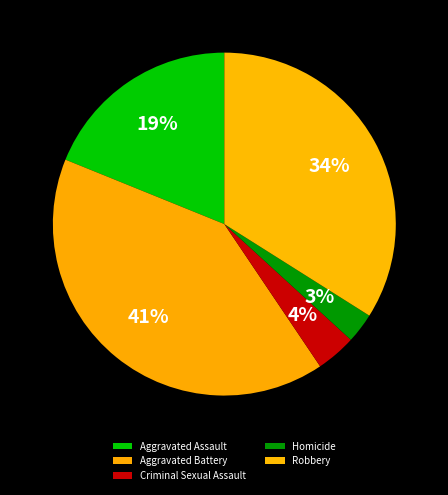

True or false: Aggravated Battery accounts for 41% of the total.

True